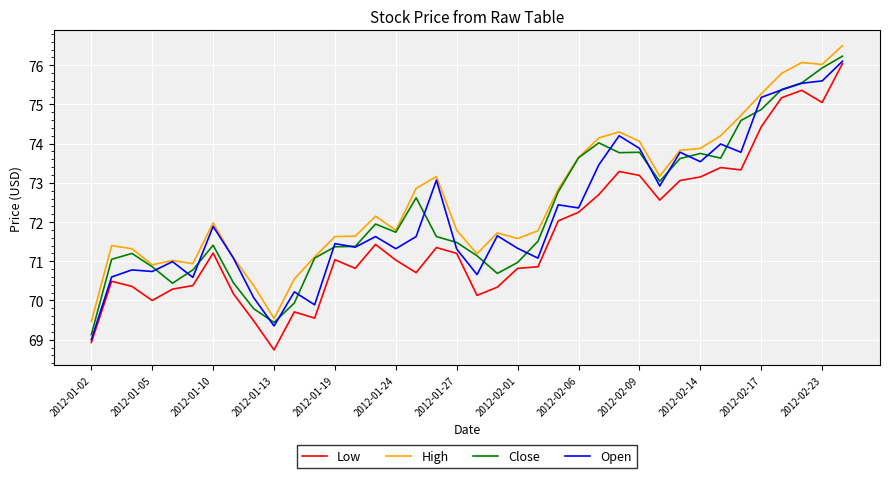

True or false: Close and Low cross at least once.

False